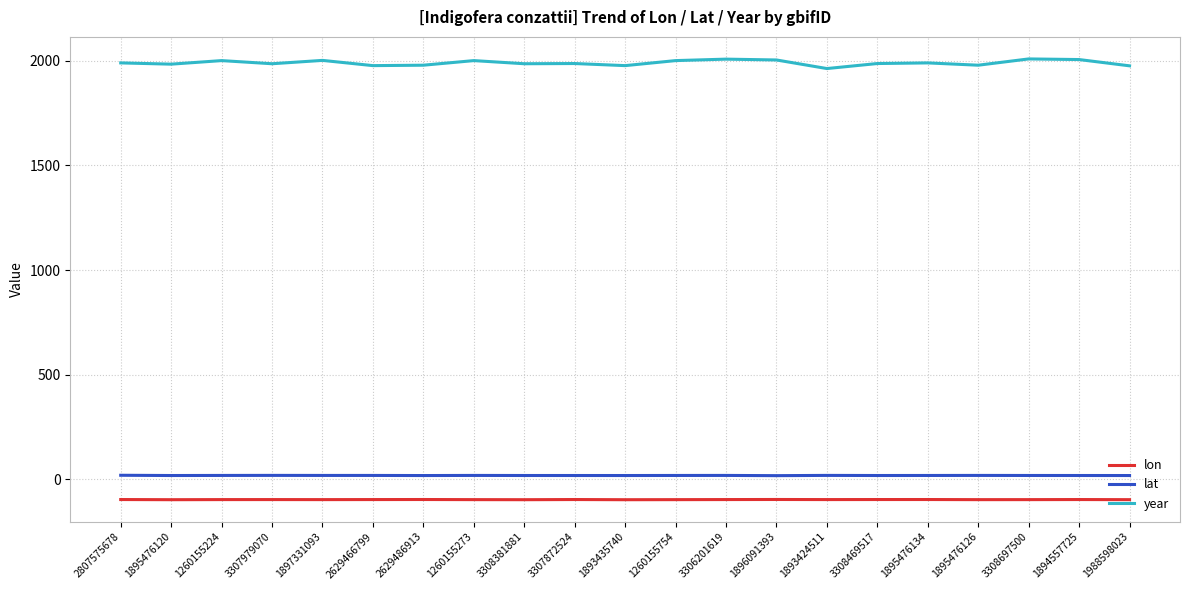

Rank the series at 1896091393 from highest to lowest value.

year, lat, lon